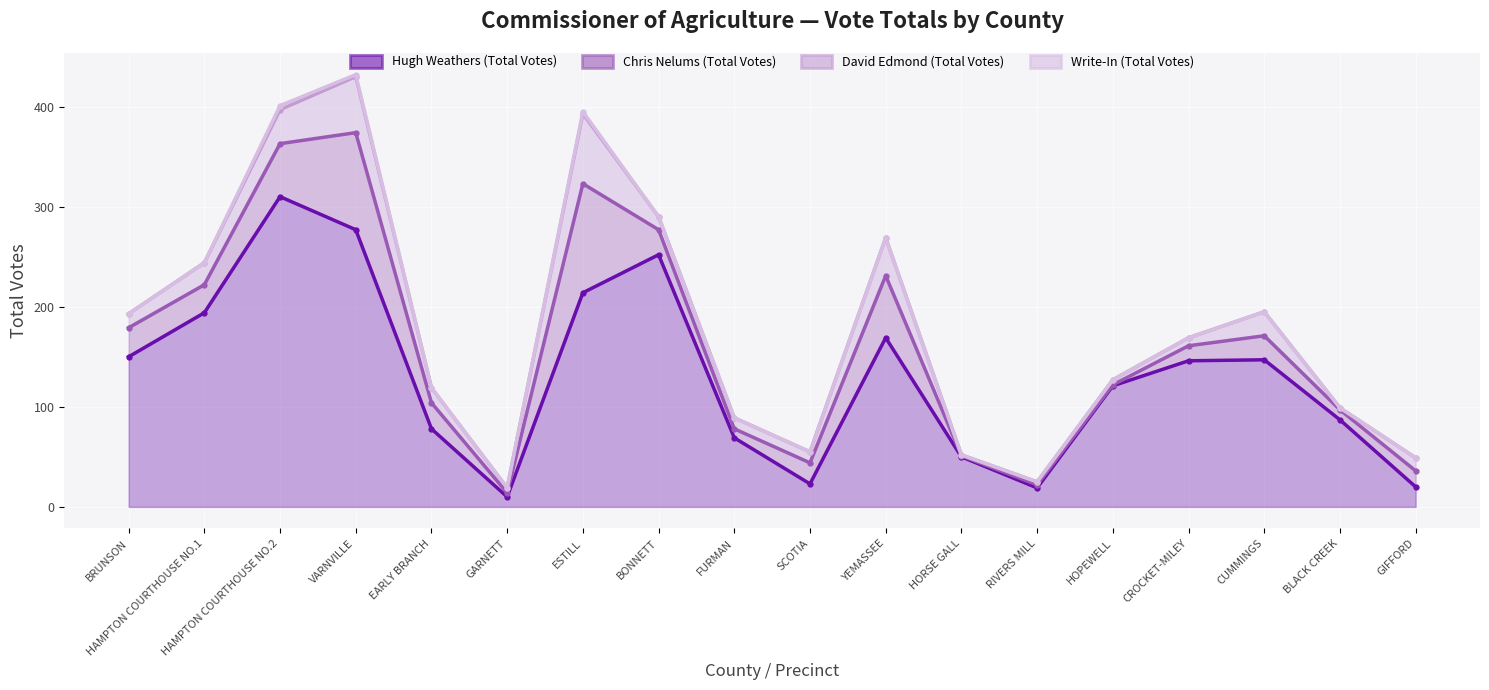

What position from the left is BONNETT?

8